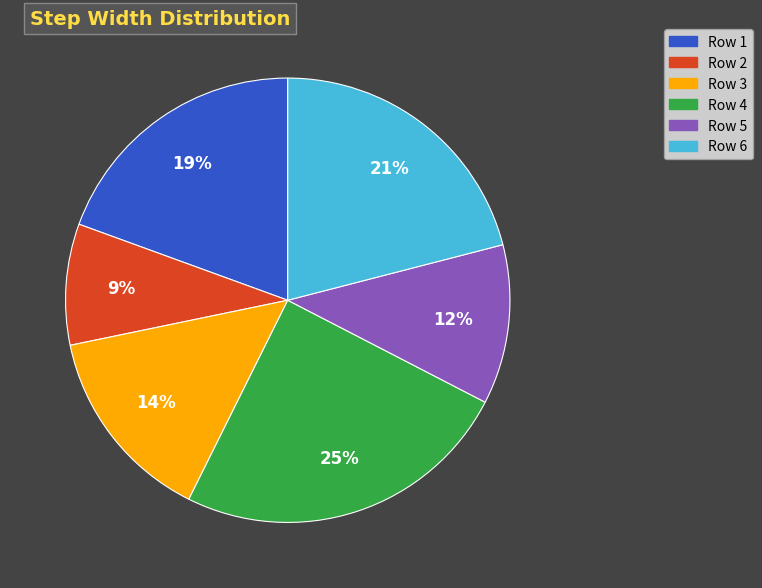

To the nearest percent, what is the average slice percentage?

17%